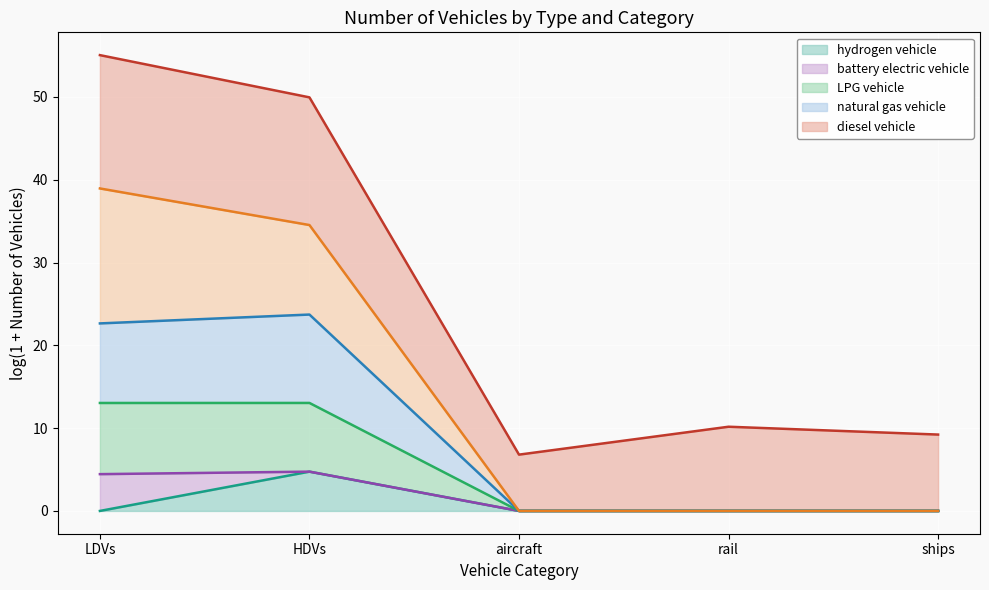

Between aircraft and HDVs, which is larger?

HDVs